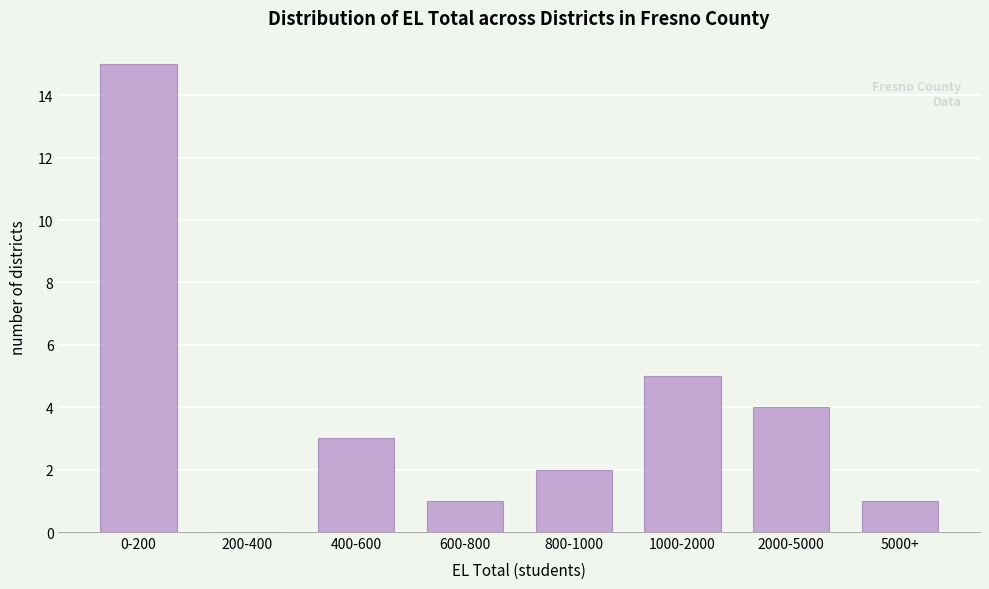

Reading right to left, extract all data points from this chart.

5000+=1	2000-5000=4	1000-2000=5	800-1000=2	600-800=1	400-600=3	200-400=0	0-200=15